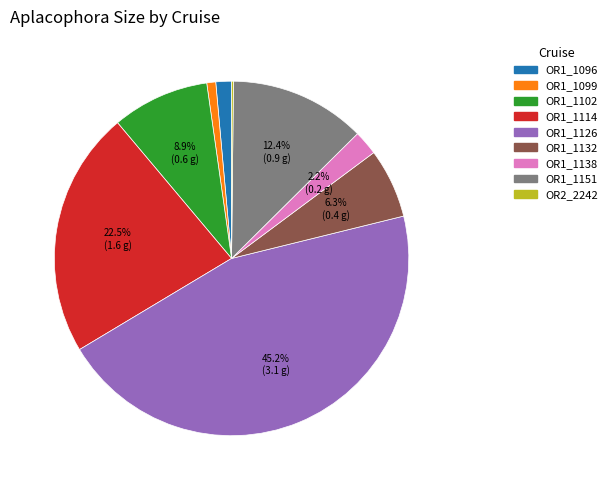

Is there any slice that represents more than half of the pie?

No